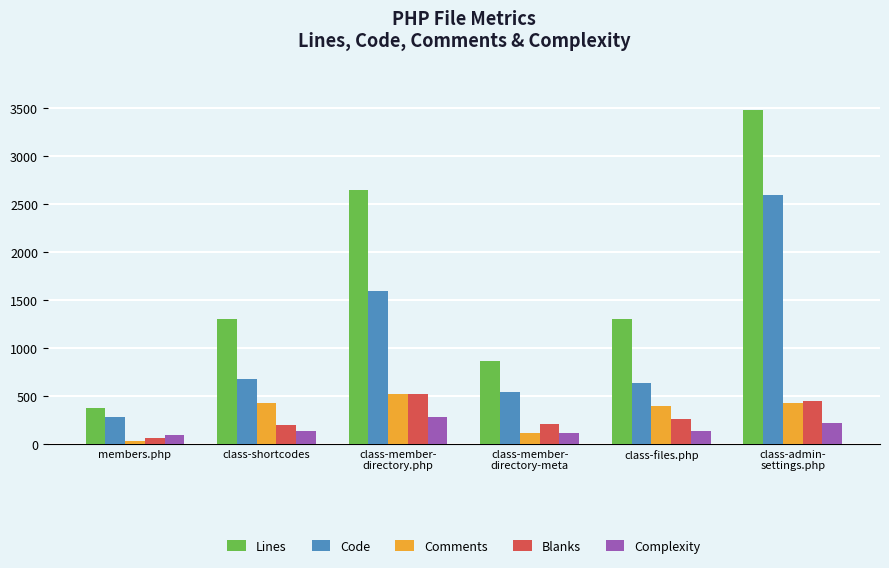

Between class-member-
directory.php and class-files.php, which series saw the biggest shift?

Lines